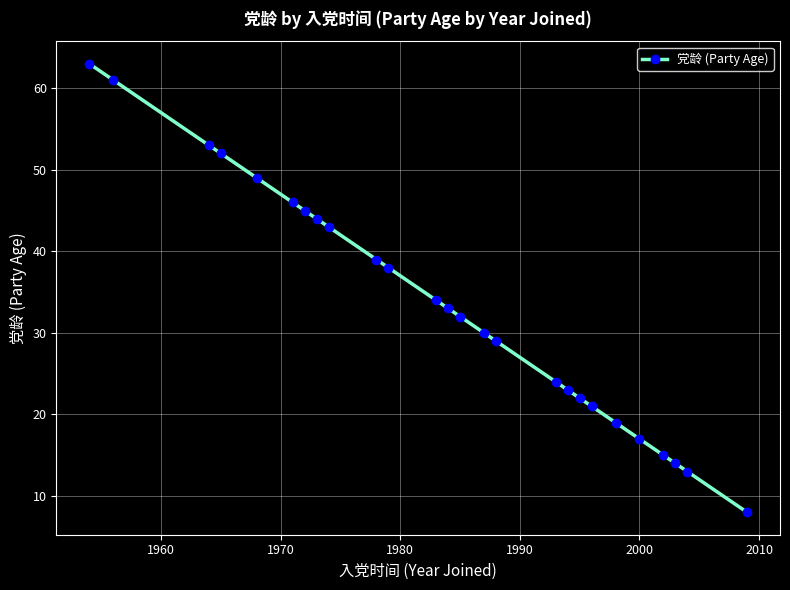

What is the maximum value shown in the chart?

63